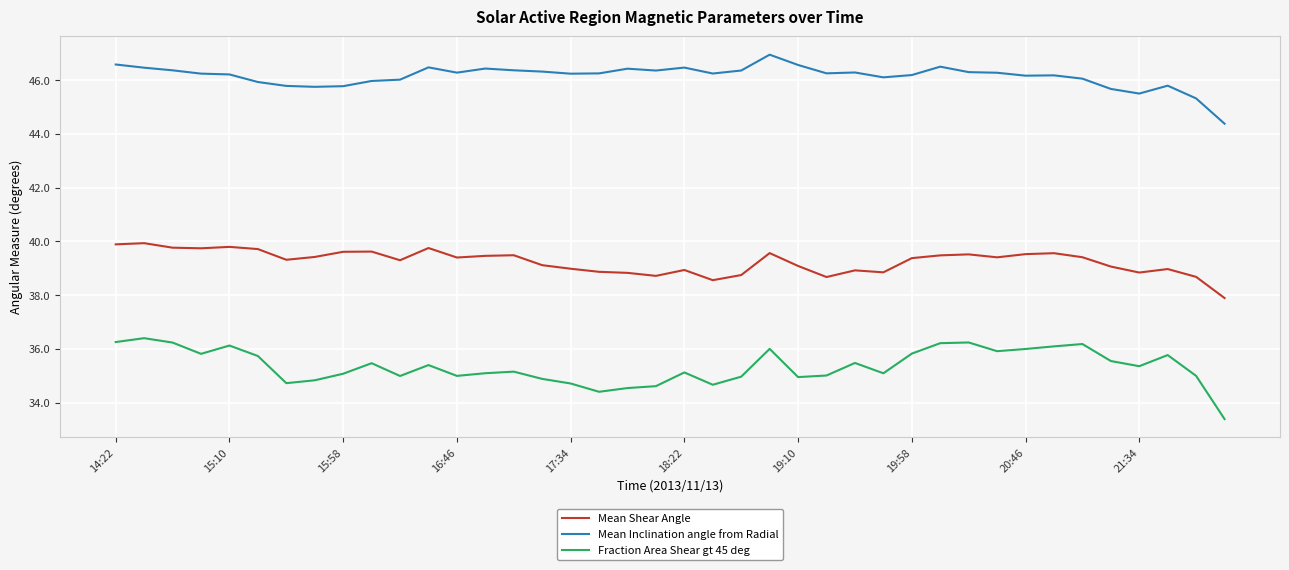

What is the lowest value of the Fraction Area Shear gt 45 deg series?

33.4